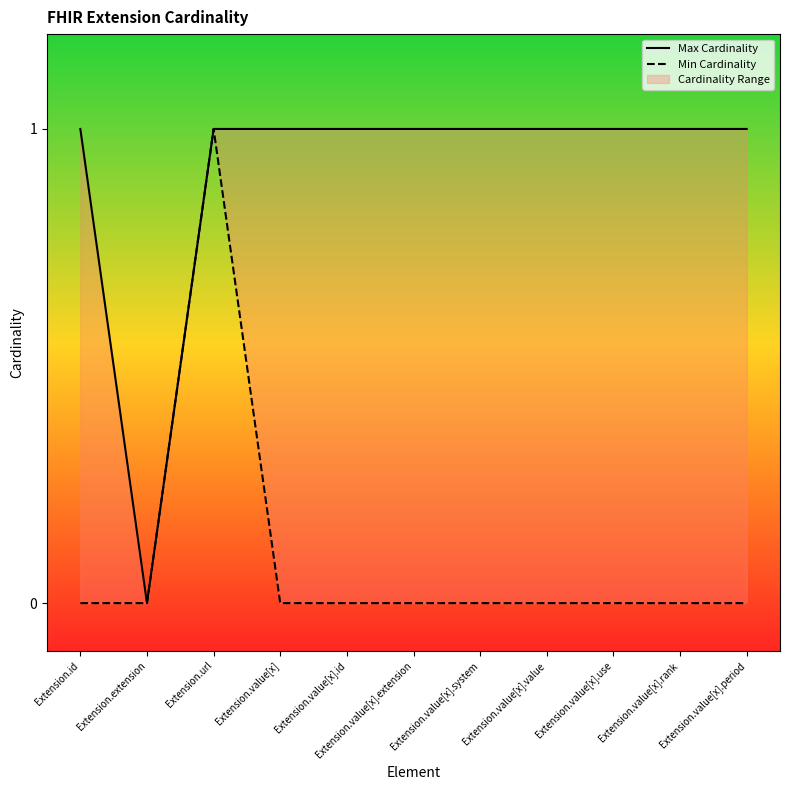

True or false: Max Cardinality and Min Cardinality intersect in this chart.

False